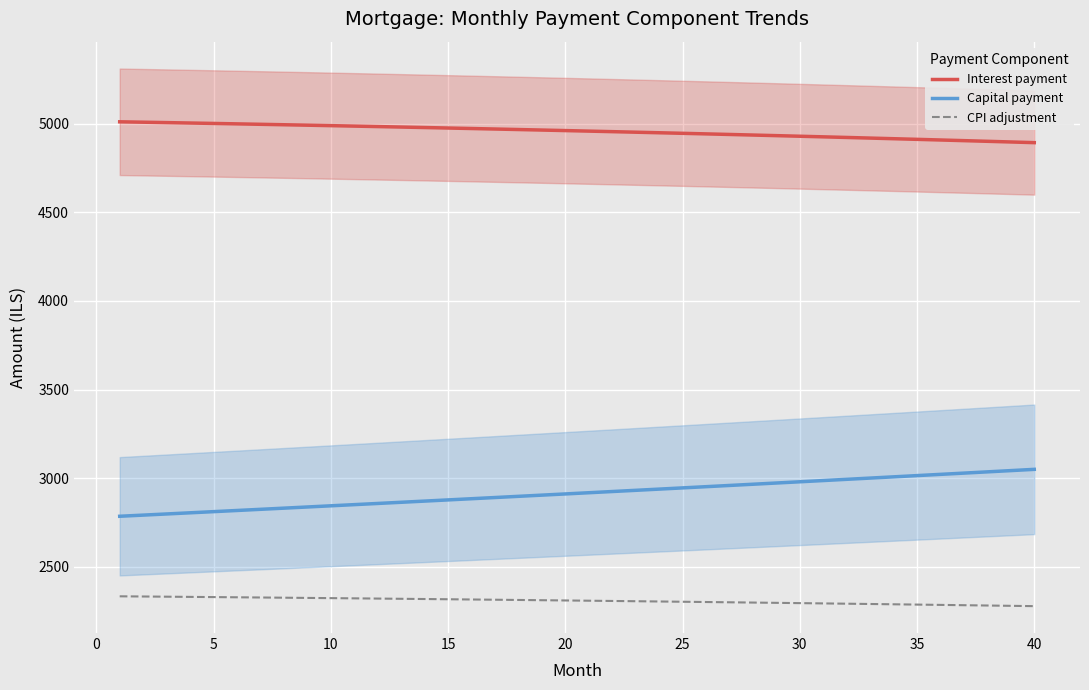

At how many categories does at least one series exceed 3243?

40